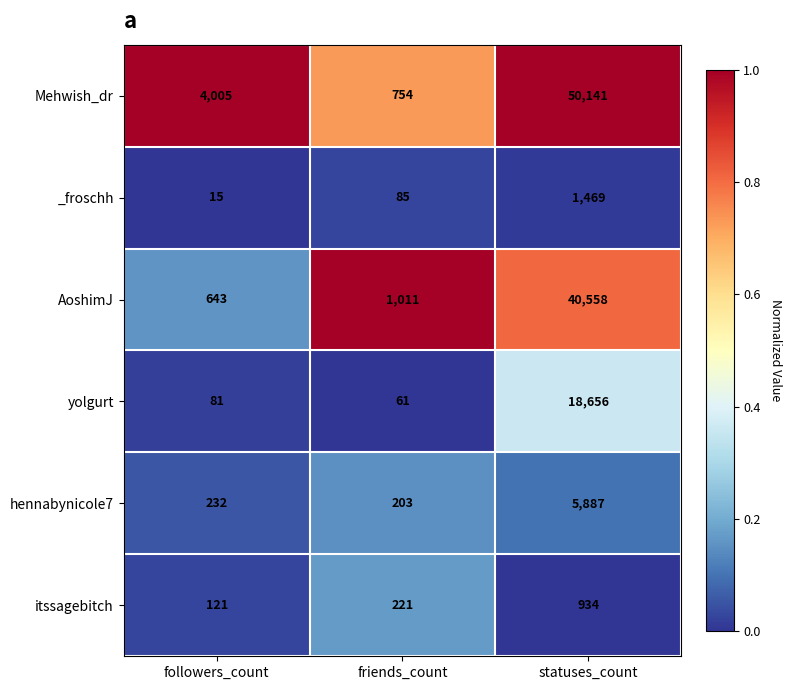

The itssagebitch series shows 934 at statuses_count. True or false?

True